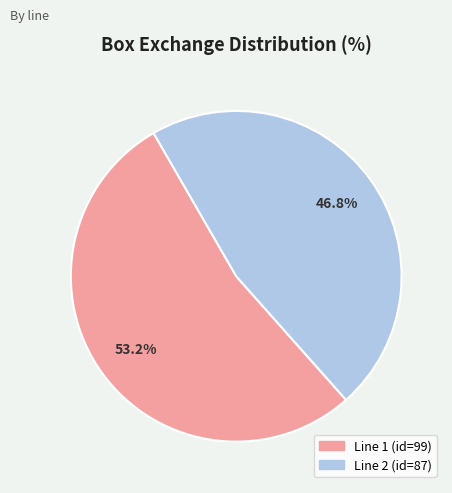

Does any single category account for the majority?

Yes